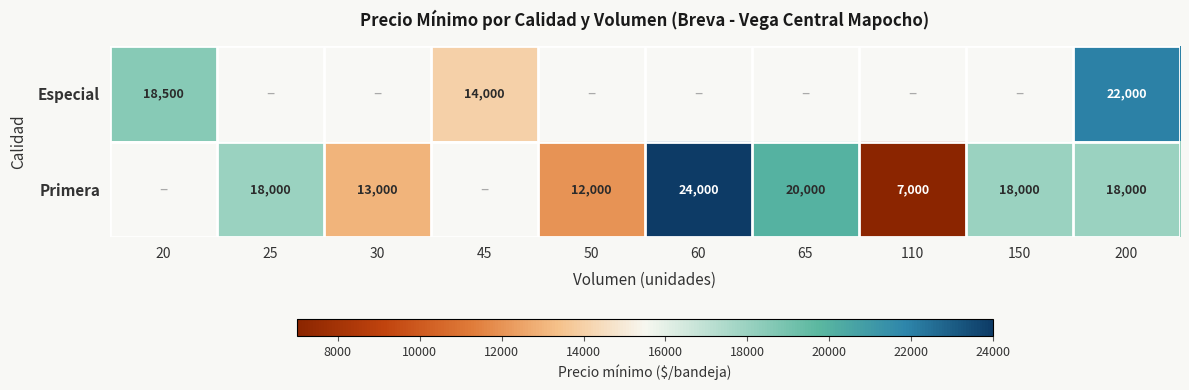

Is it true that Primera equals 2749 at 110?

False